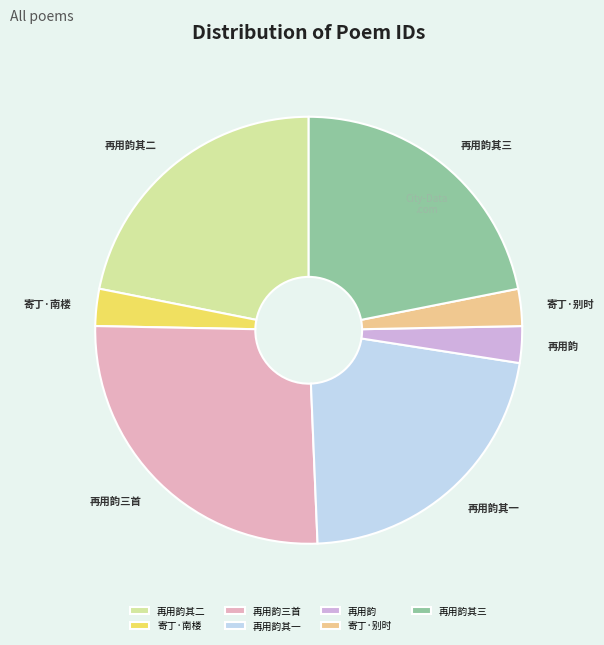

Is there any slice that represents more than half of the pie?

No